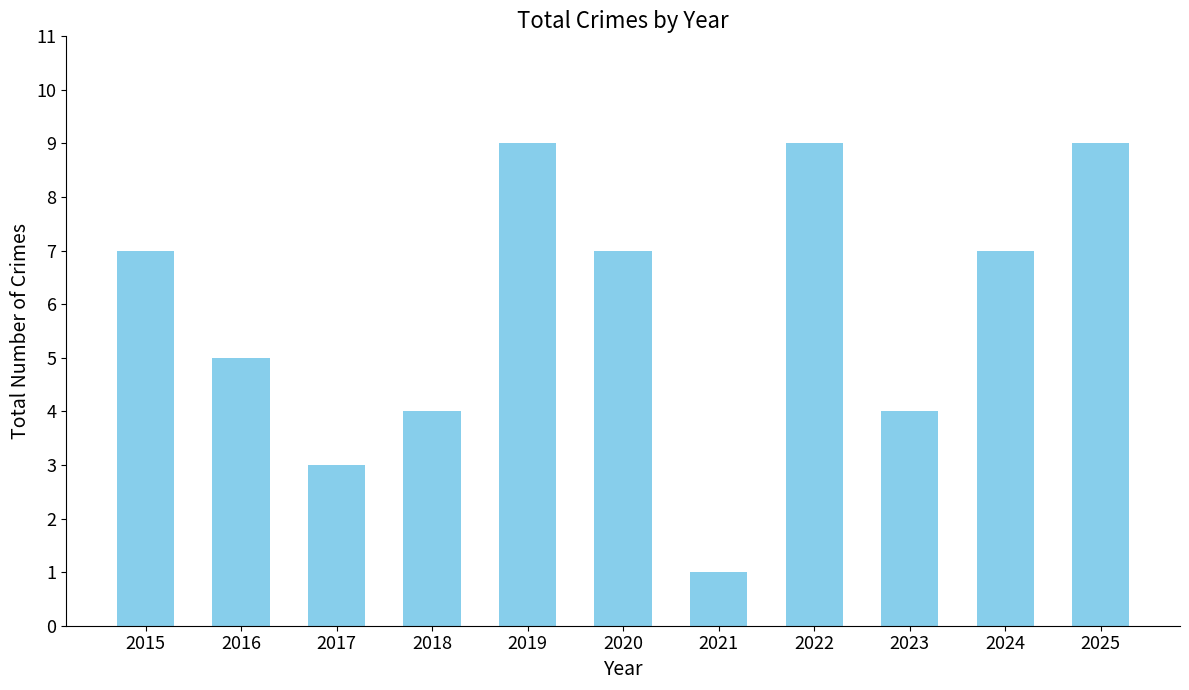

Count the number of data series in this chart.

1